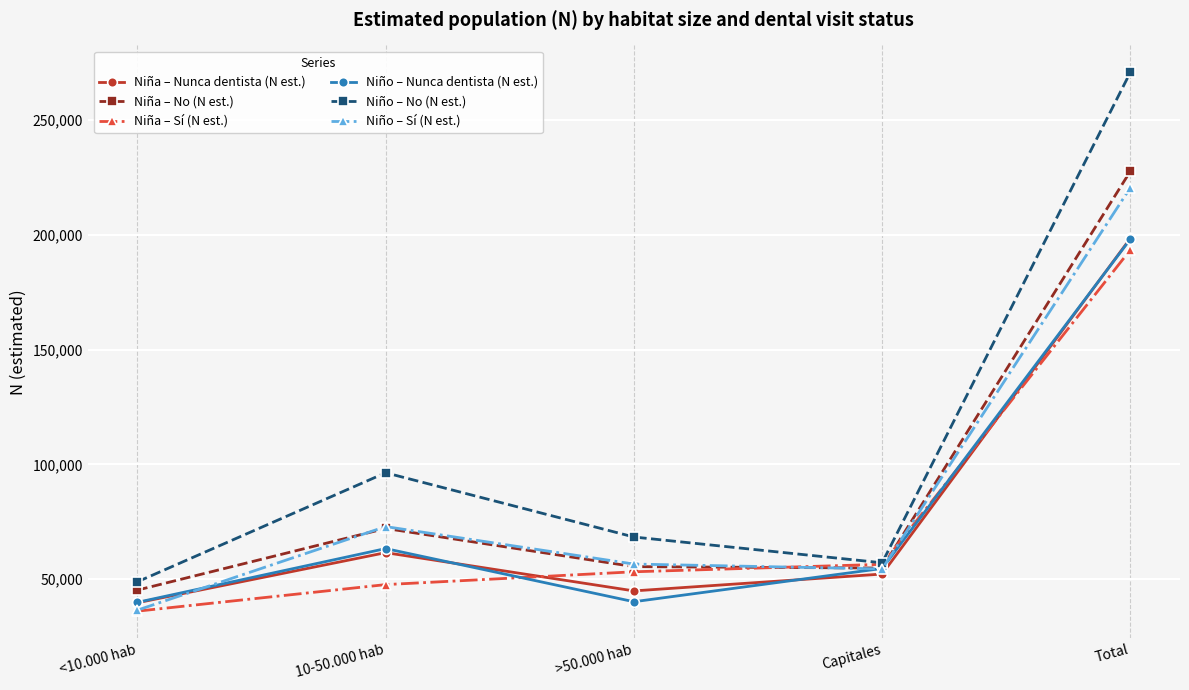

The value of Niño – Sí (N est.) at >50.000 hab is 85372. True or false?

False